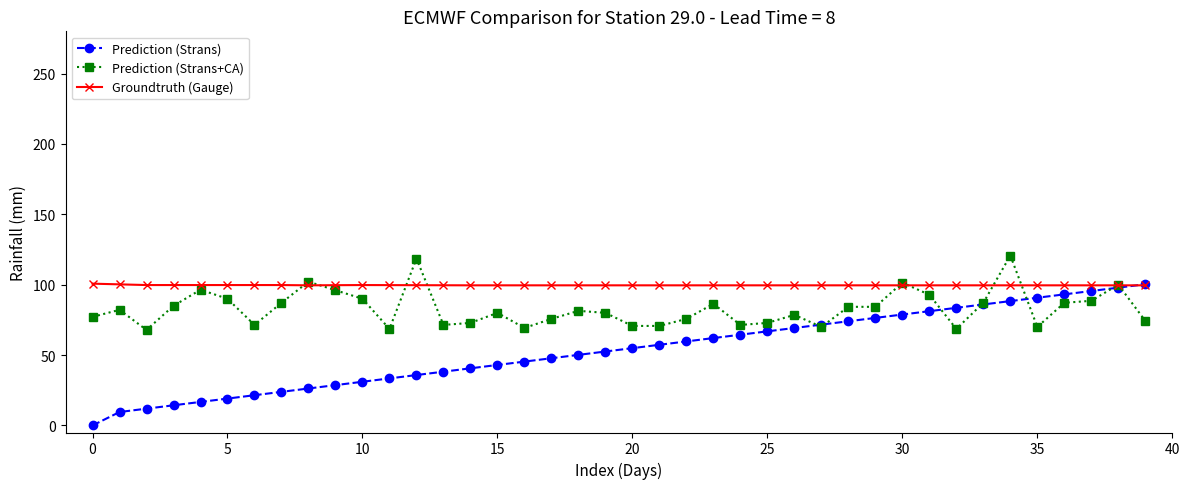

Rank the series by their average value, from lowest to highest.

Prediction (Strans), Prediction (Strans+CA), Groundtruth (Gauge)